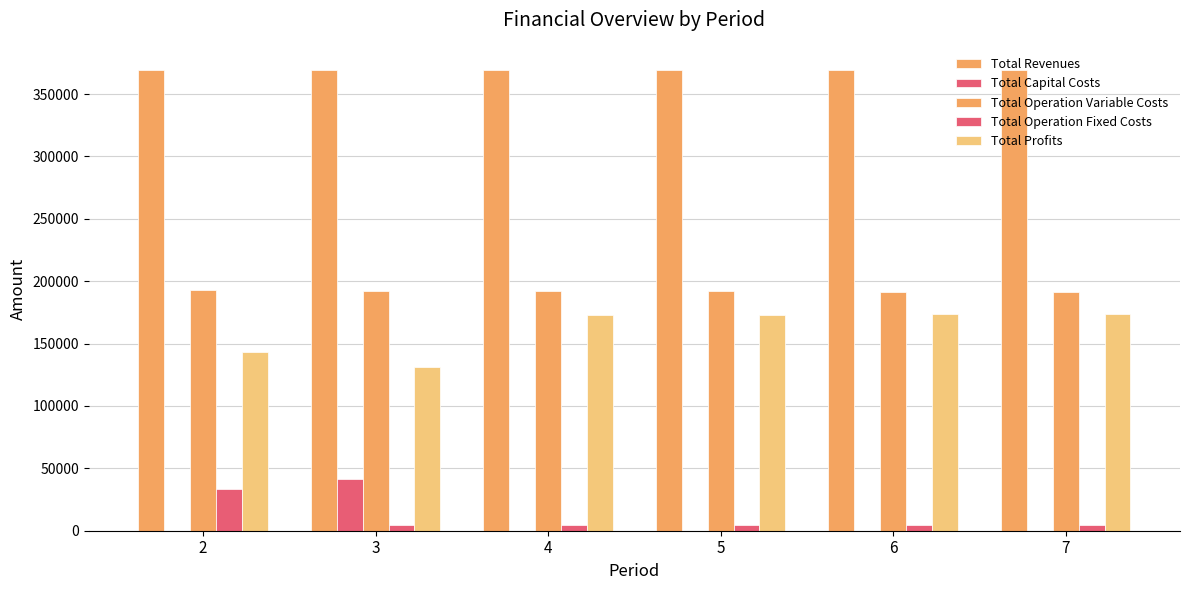

At how many categories does at least one series exceed 321975?

6